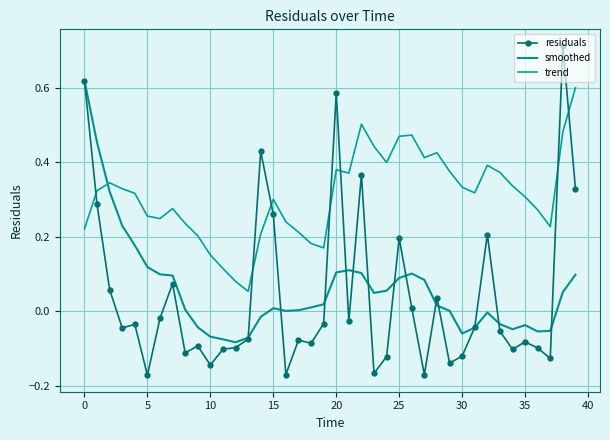

What is the maximum value for trend?

0.6